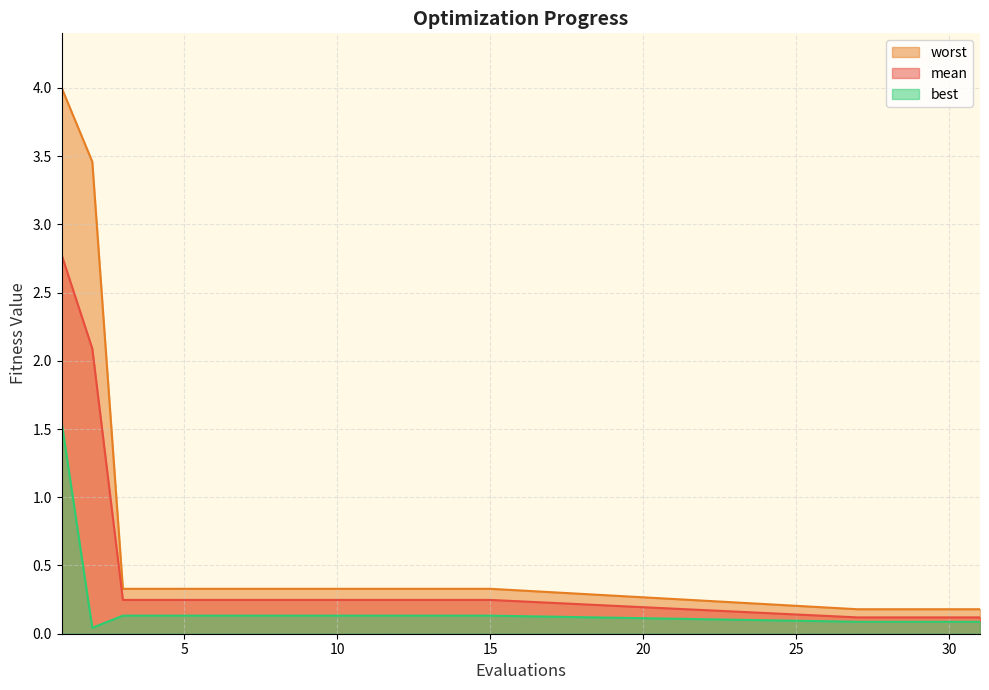

Rank the series by their maximum value, from highest to lowest.

worst, mean, best